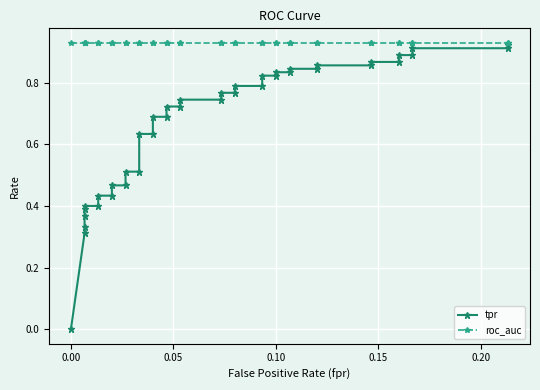

Is the value of tpr at 39 greater than the value of roc_auc at 15?

No